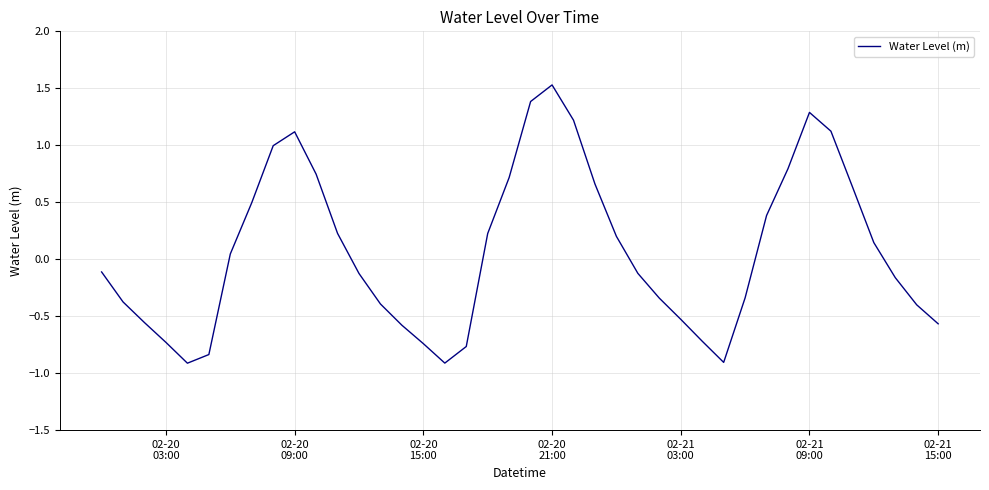

How many lines are shown in the chart?

1